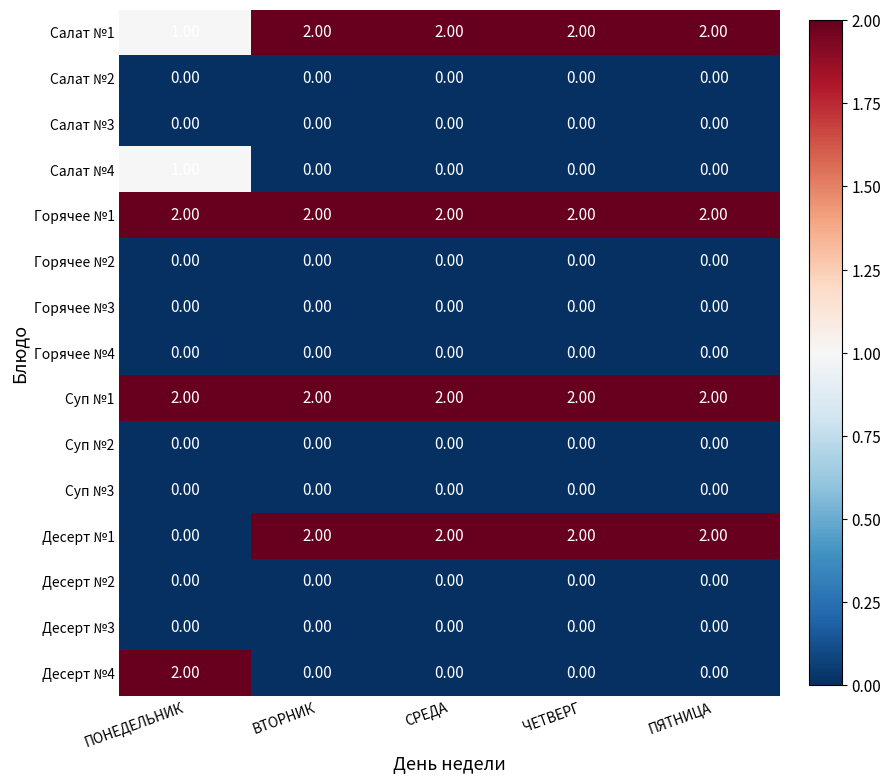

What is the total value across all series at СРЕДА?

8